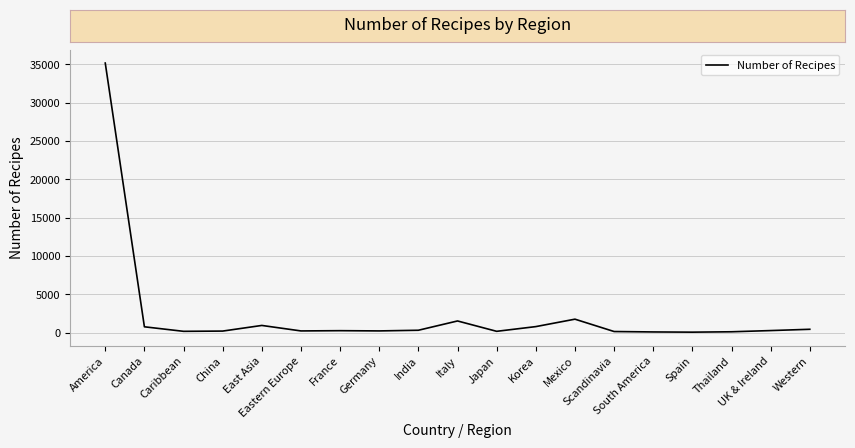

How many distinct data groups are displayed?

1